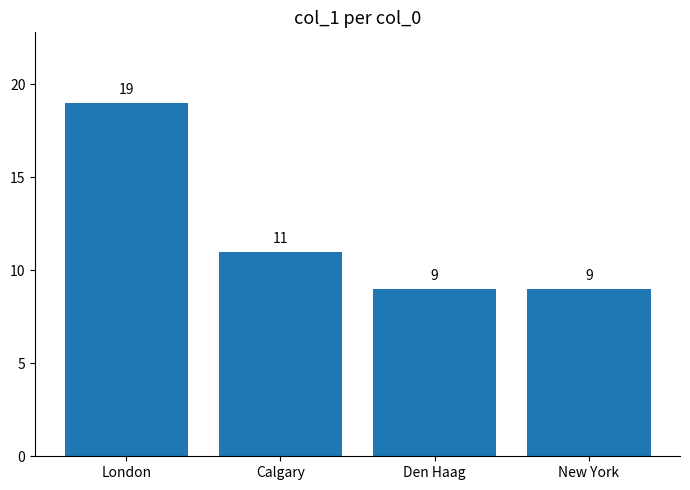

Between London and Calgary, which is larger?

London